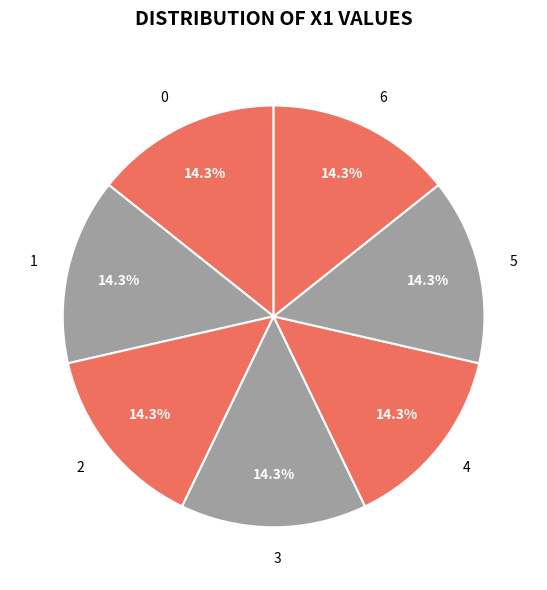

What is the ratio of the value at 5 to the value at 2?

1.0